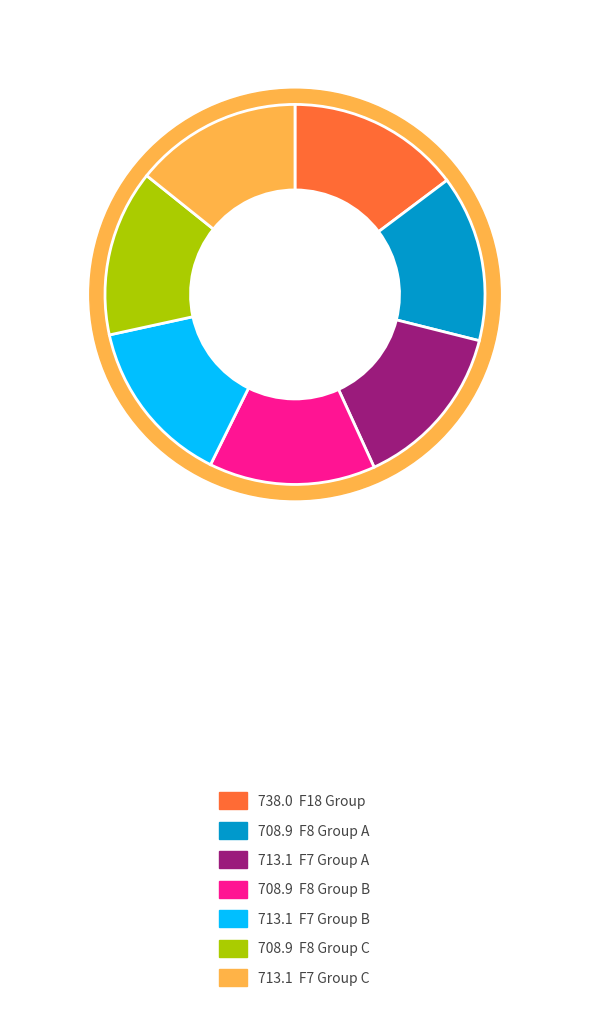

What is the largest slice in the pie chart?

/F18